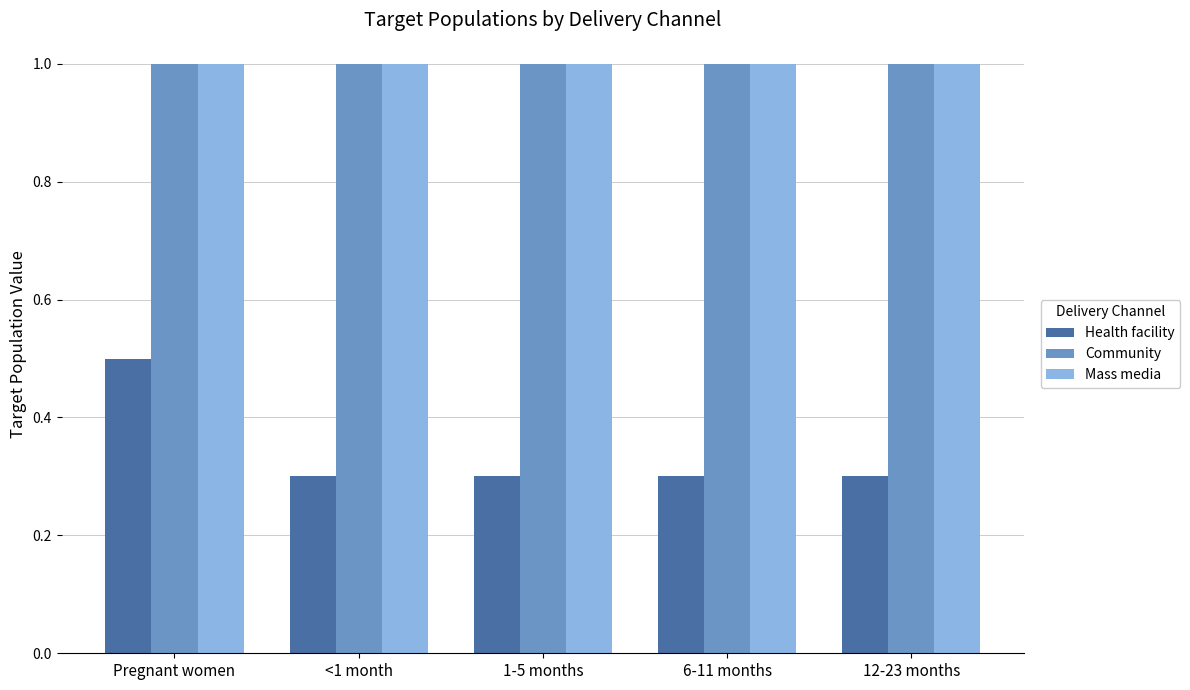

What is the sum of the Health facility values at 6-11 months and 12-23 months?

0.6